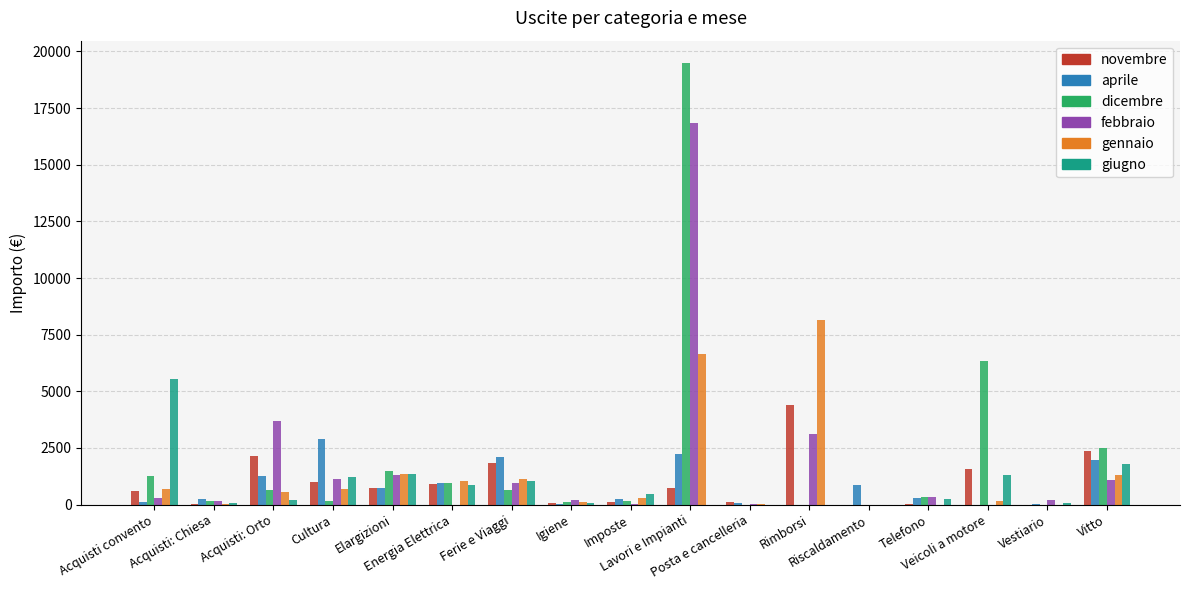

What is the sum of all dicembre values?

34245.8